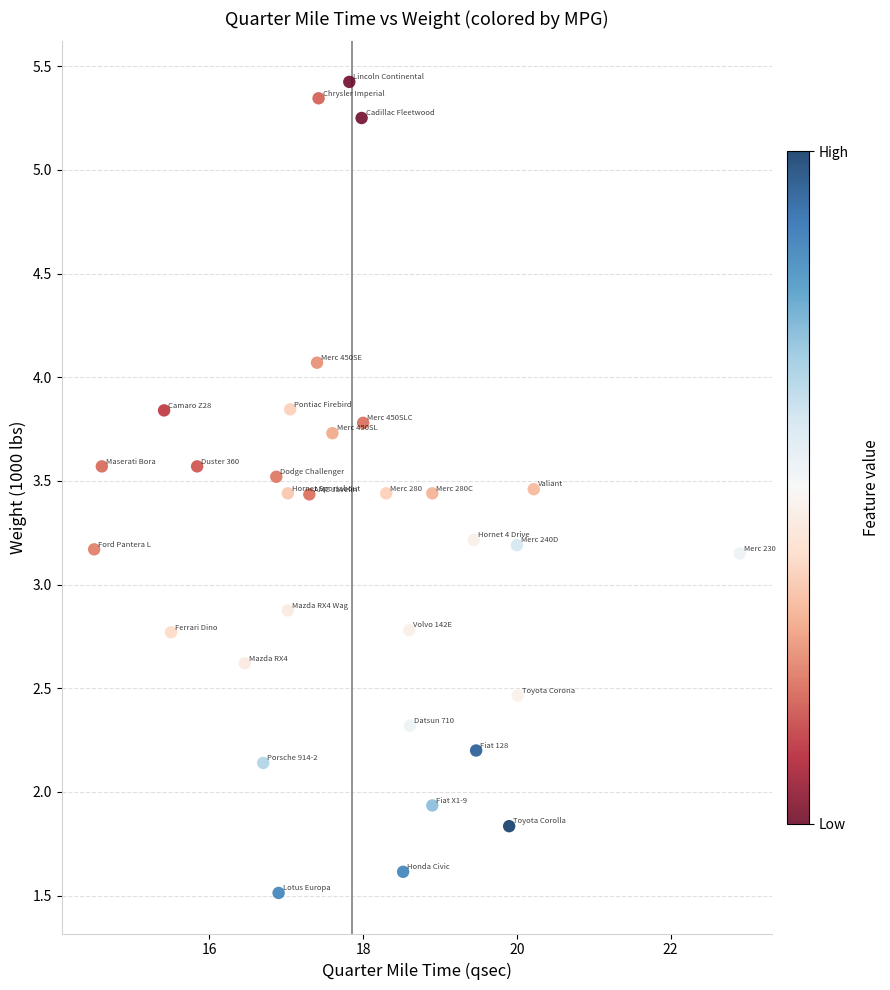

What is the range of Y values (max minus min)?

3.9